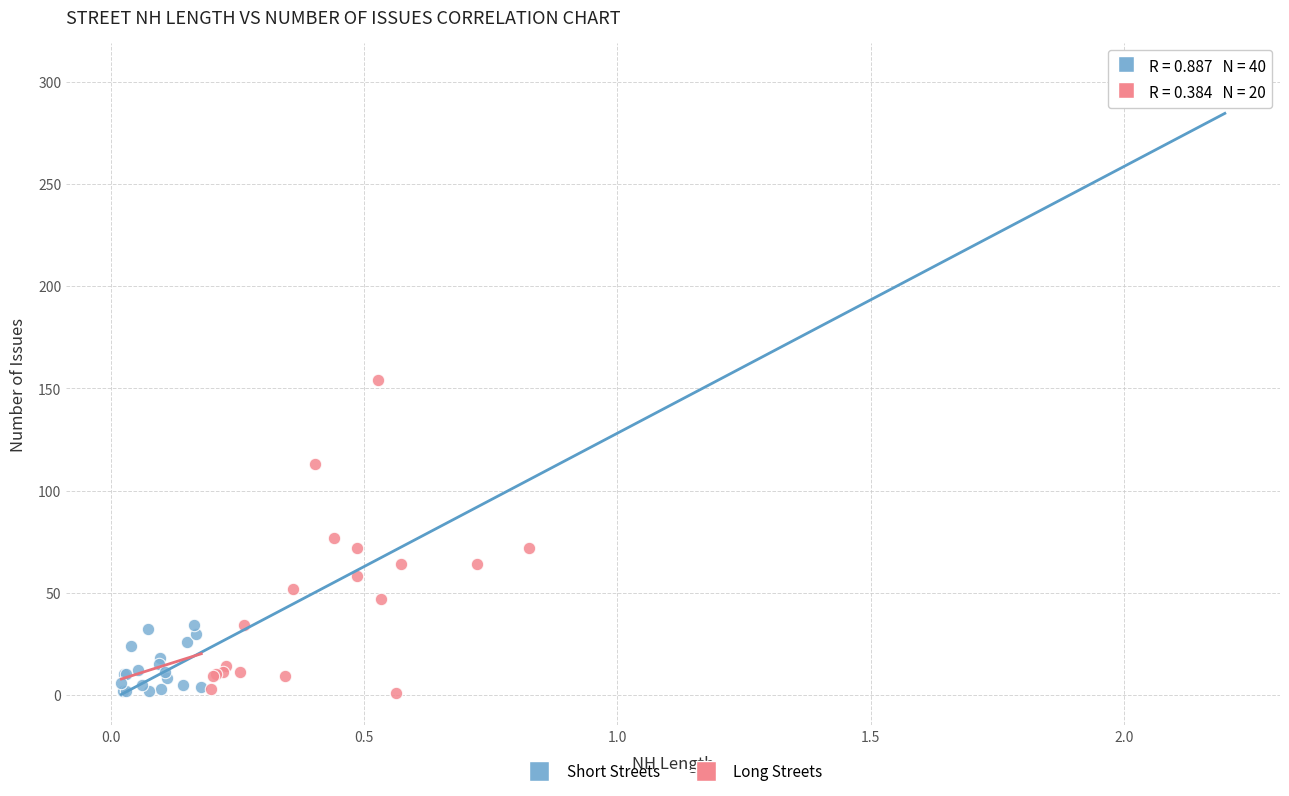

Which series has the largest Y range (max minus min)?

Long Streets